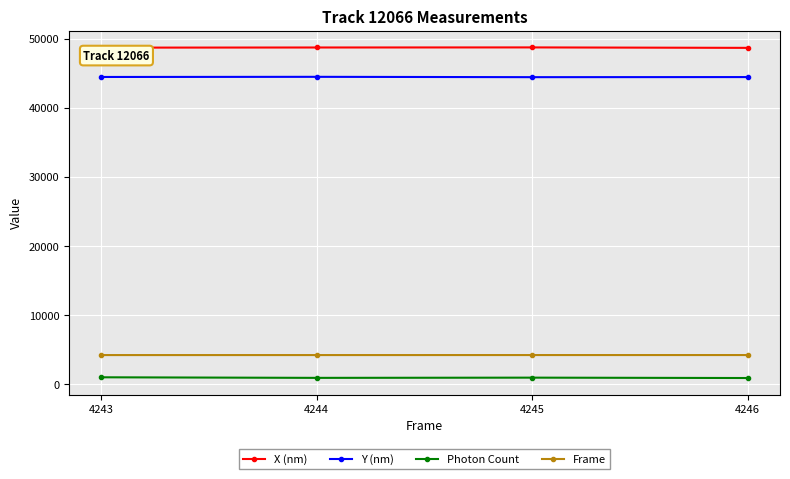

What is the sum of the X (nm) values at 4246 and 4245?

97378.3